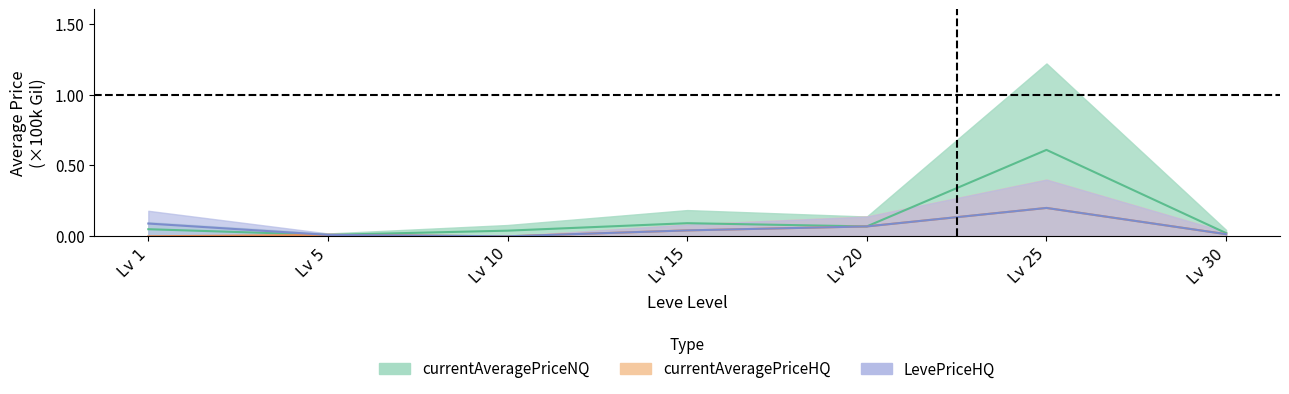

In currentAveragePriceHQ, how many points are higher than both neighbors (excluding endpoints)?

2